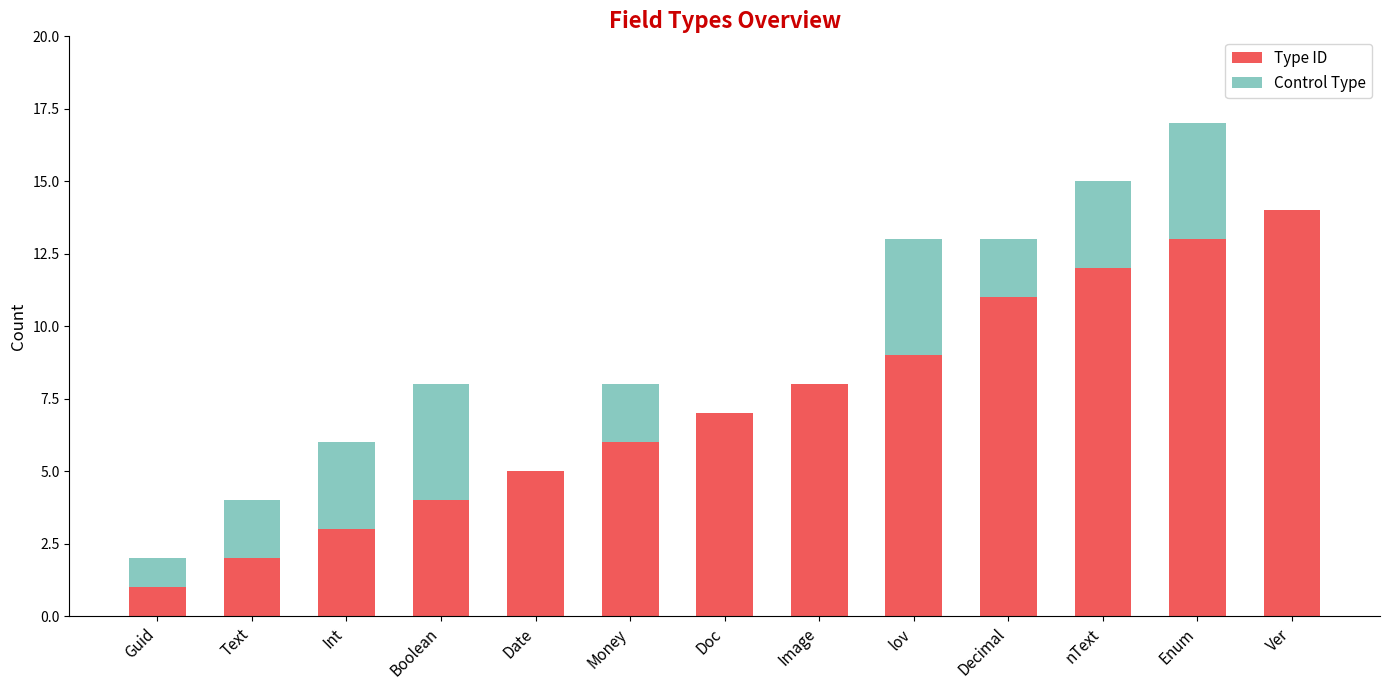

Is it true that Type ID equals 4 at Boolean?

True